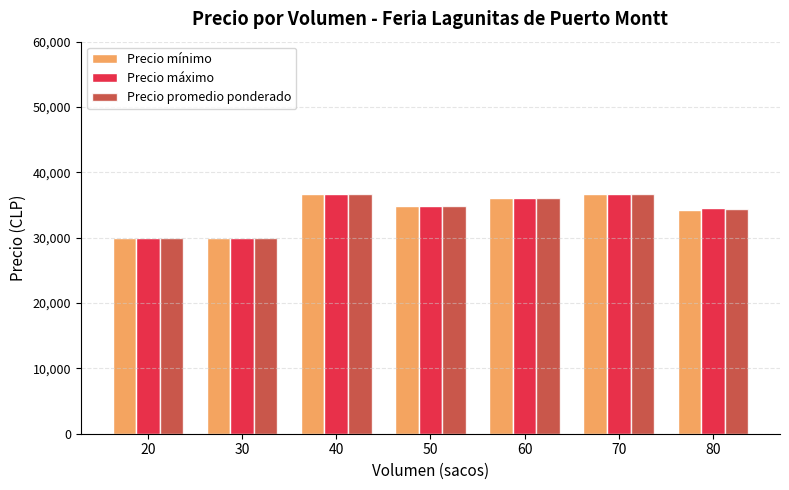

Count the number of categories in the chart.

7